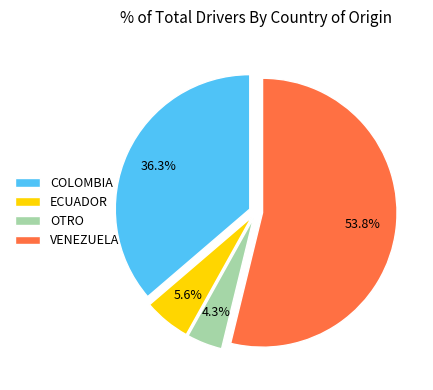

To the nearest percent, what is the combined percentage of VENEZUELA and ECUADOR?

59%